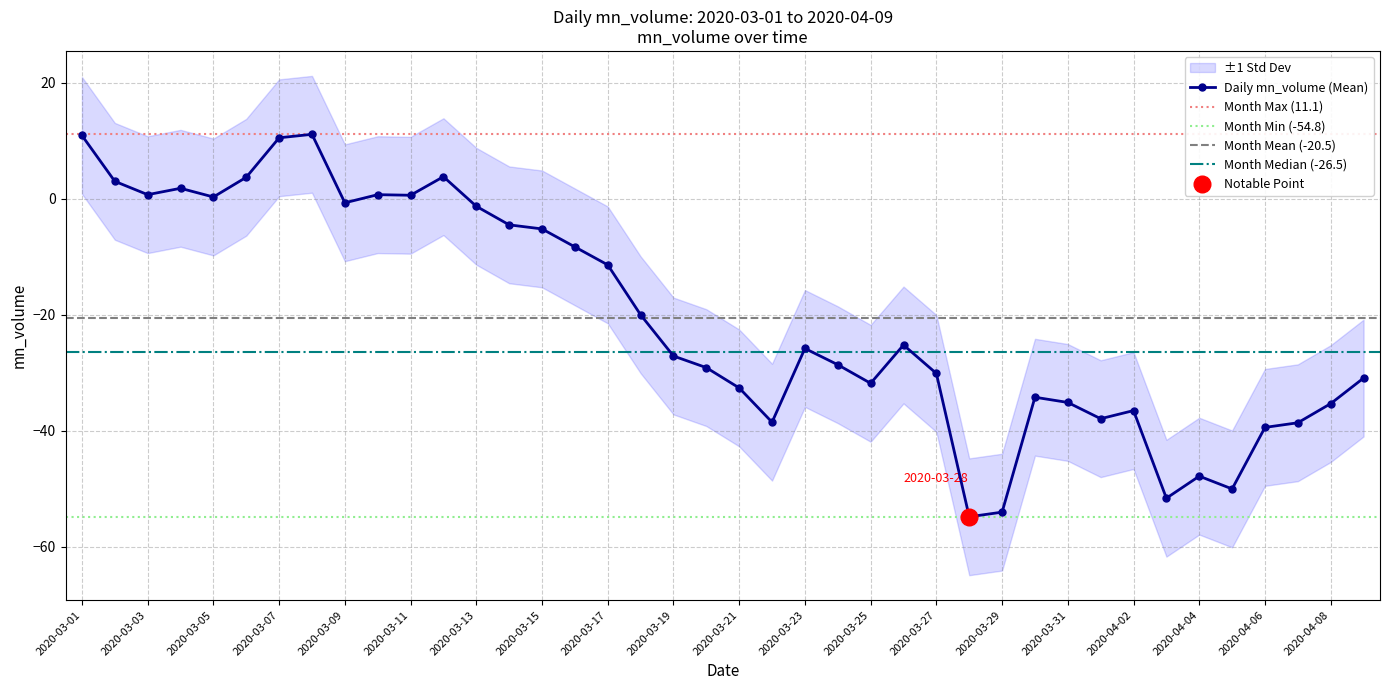

Where does the data first go above -25?

2020-03-01